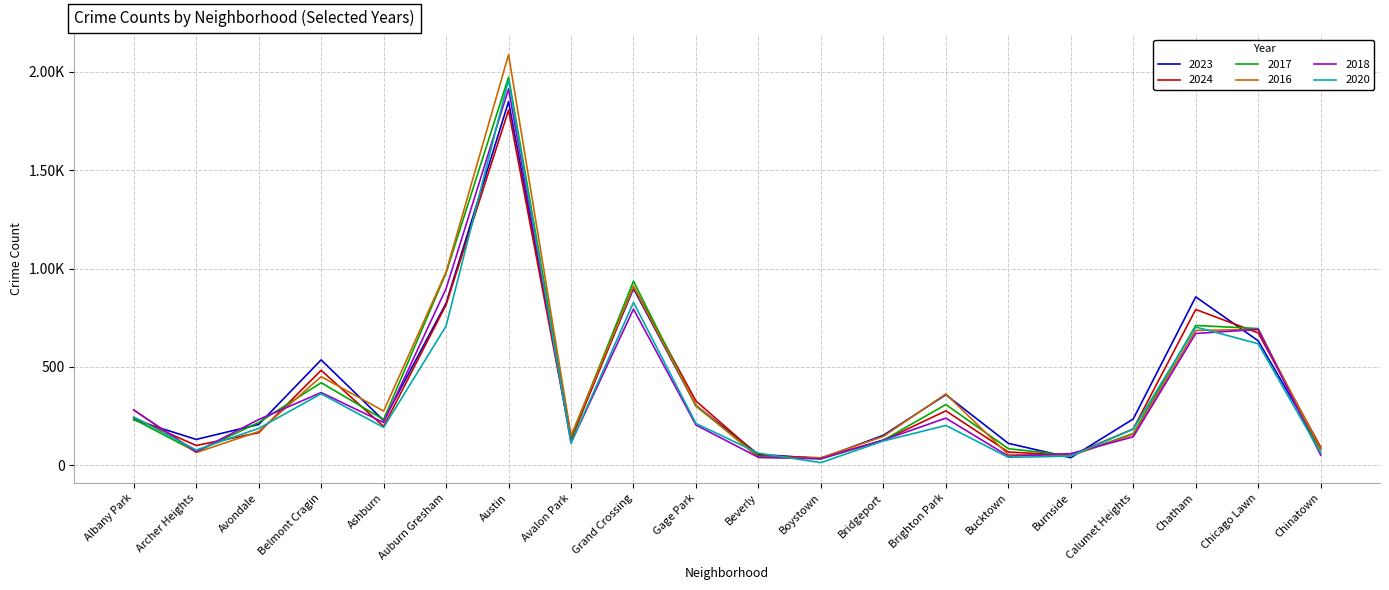

What are all the series names shown in the legend?

2023, 2024, 2017, 2016, 2018, 2020